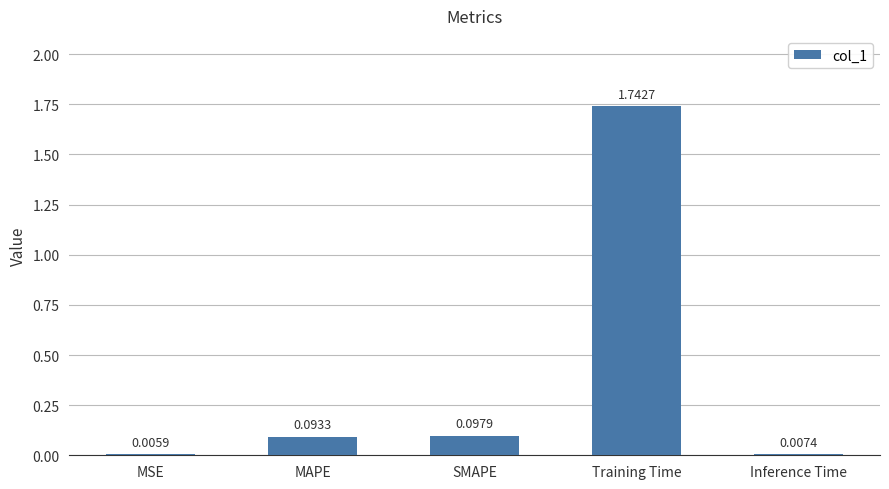

Does the chart contain stacked bars?

No